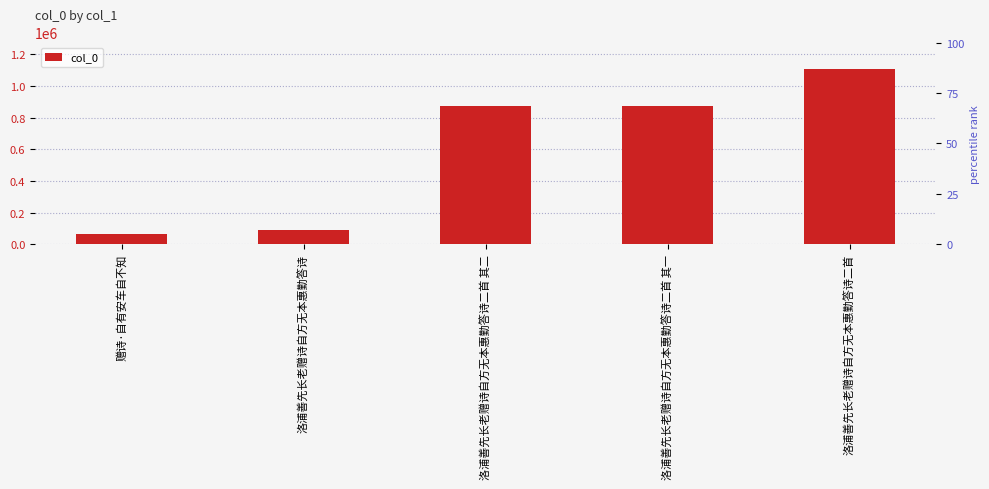

The value at 洛浦善先长老赠诗自方无本惠勤答诗二首 其二 is 1279158. True or false?

False